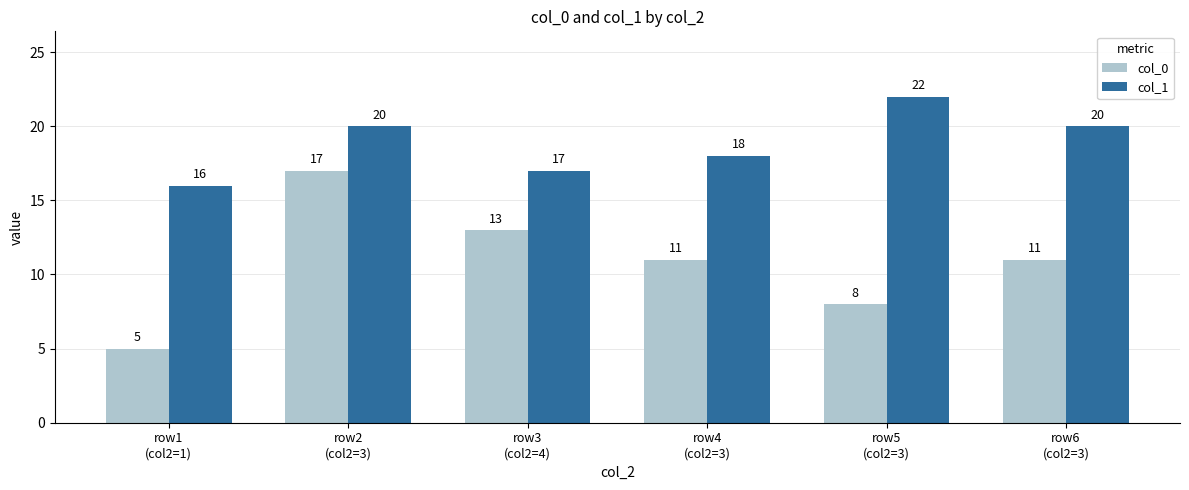

Which series has the widest spread of values?

col_0